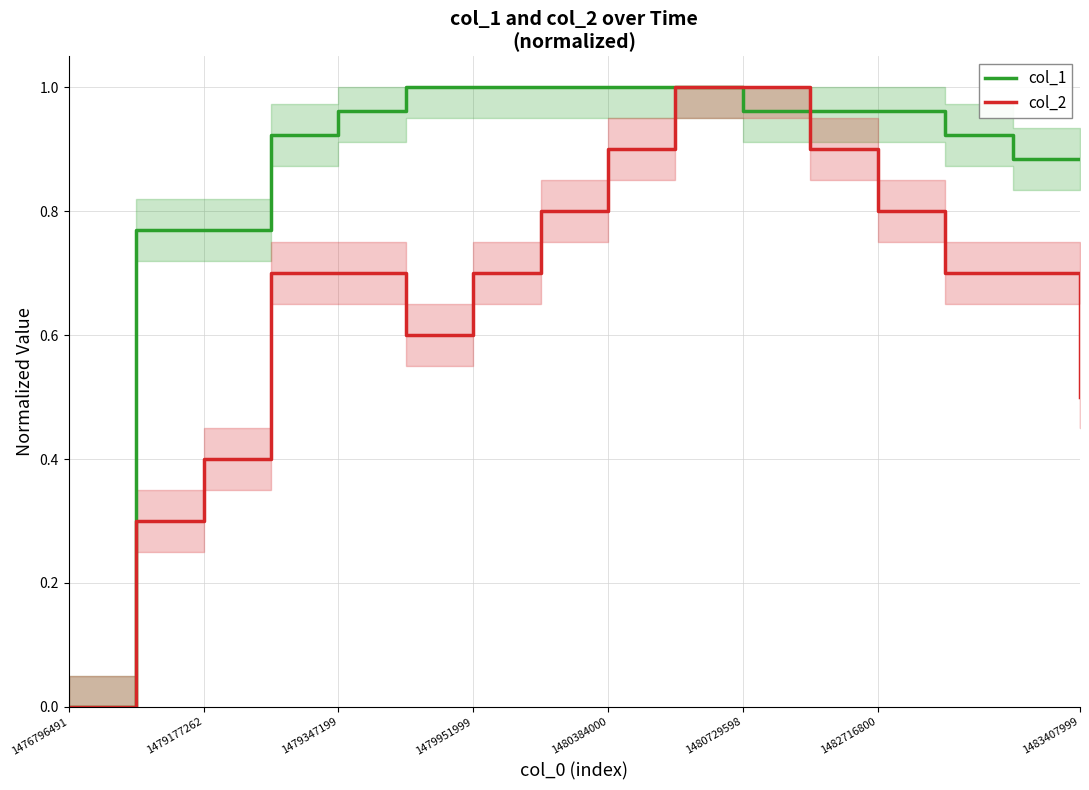

Which category has the lowest value across all series?

1476796491